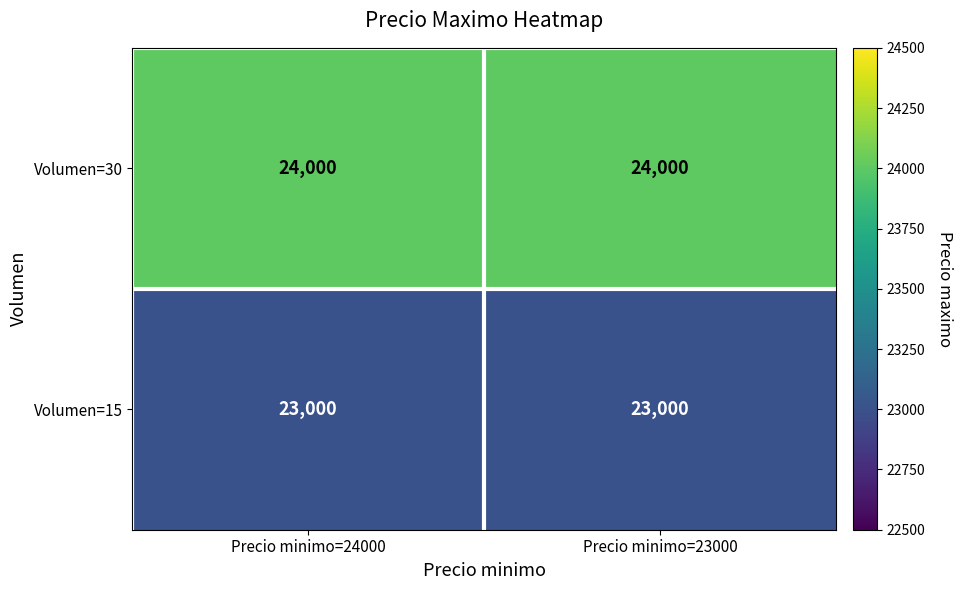

True or false: Volumen=15 has a value of 23000 at Precio minimo=23000.

True